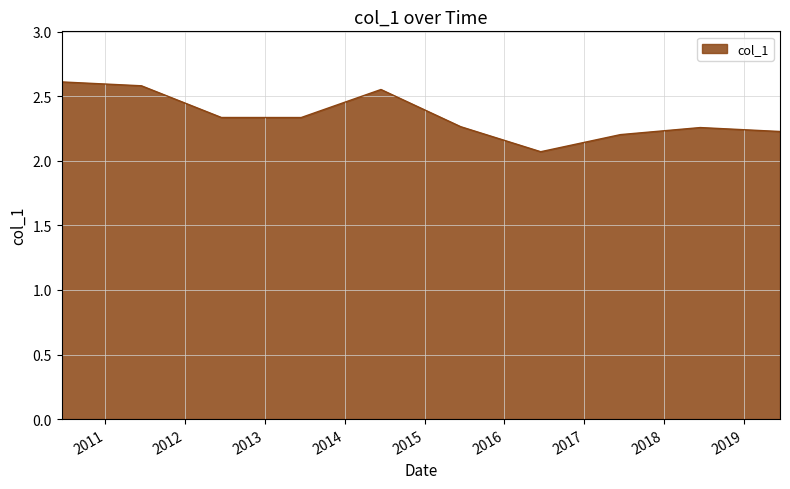

What is the smallest value displayed?

2.1